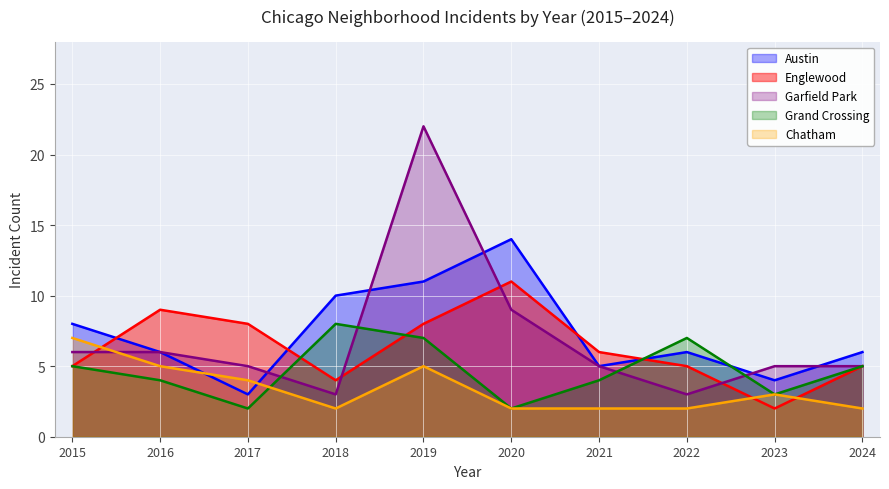

What is the difference between the maximum and second lowest values in the Austin series?

10